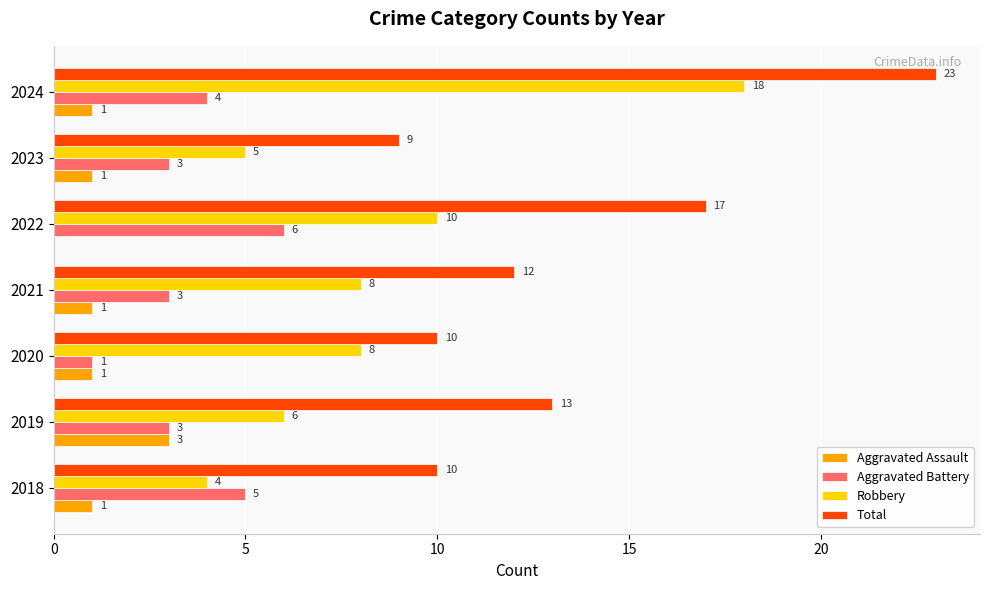

Which series changed the most between 2018 and 2019?

Total